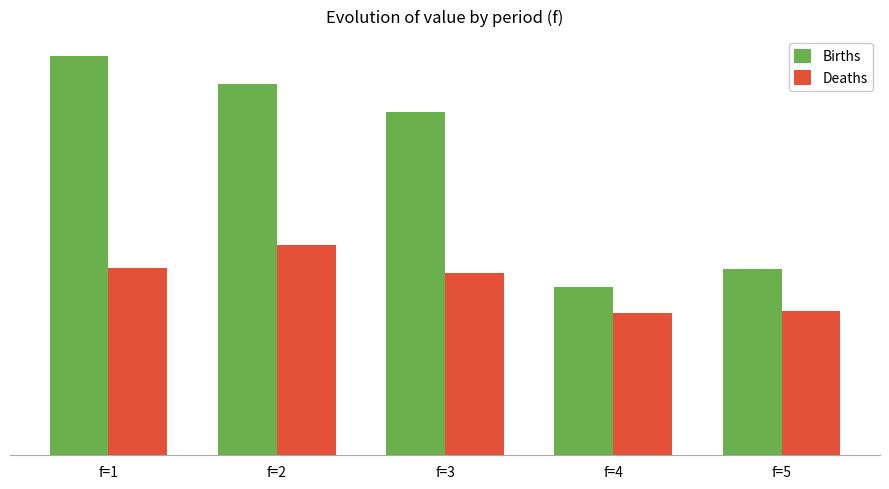

What is the sum of all Deaths values?

35343.5